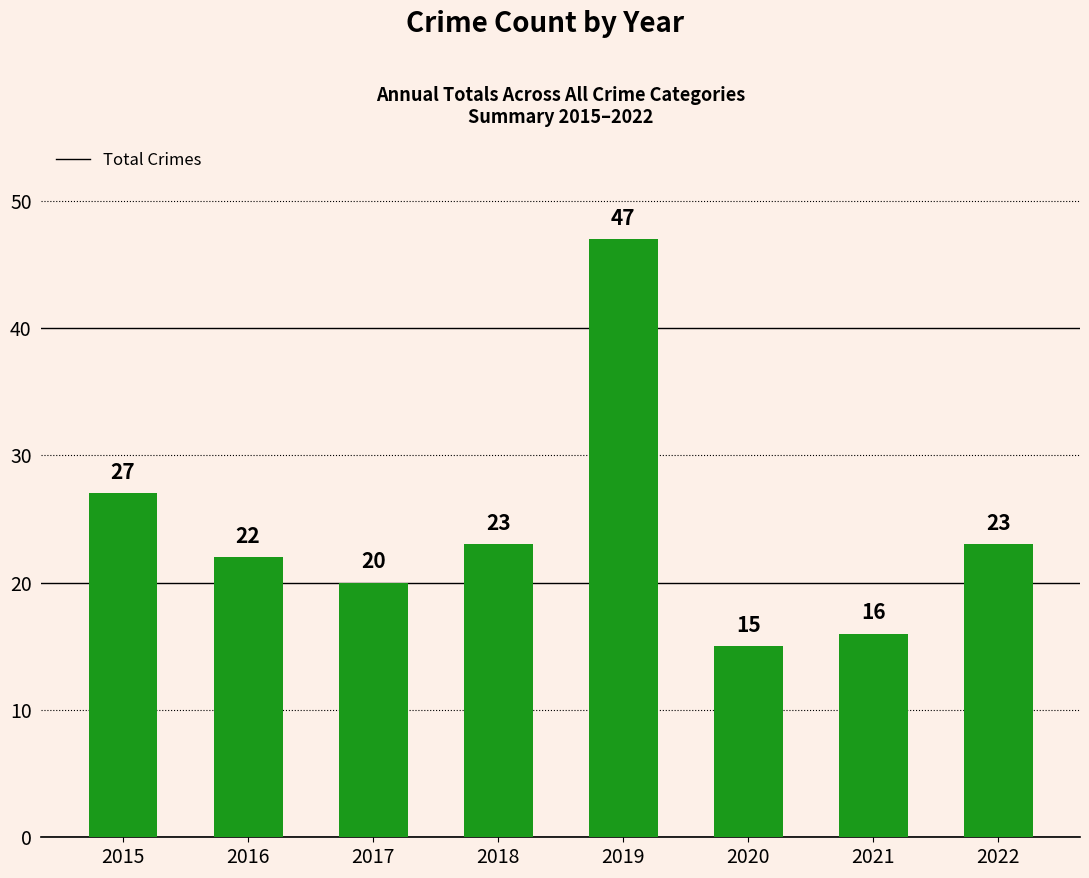

Reading left to right, transcribe all the data shown in this chart.

2015=27	2016=22	2017=20	2018=23	2019=47	2020=15	2021=16	2022=23